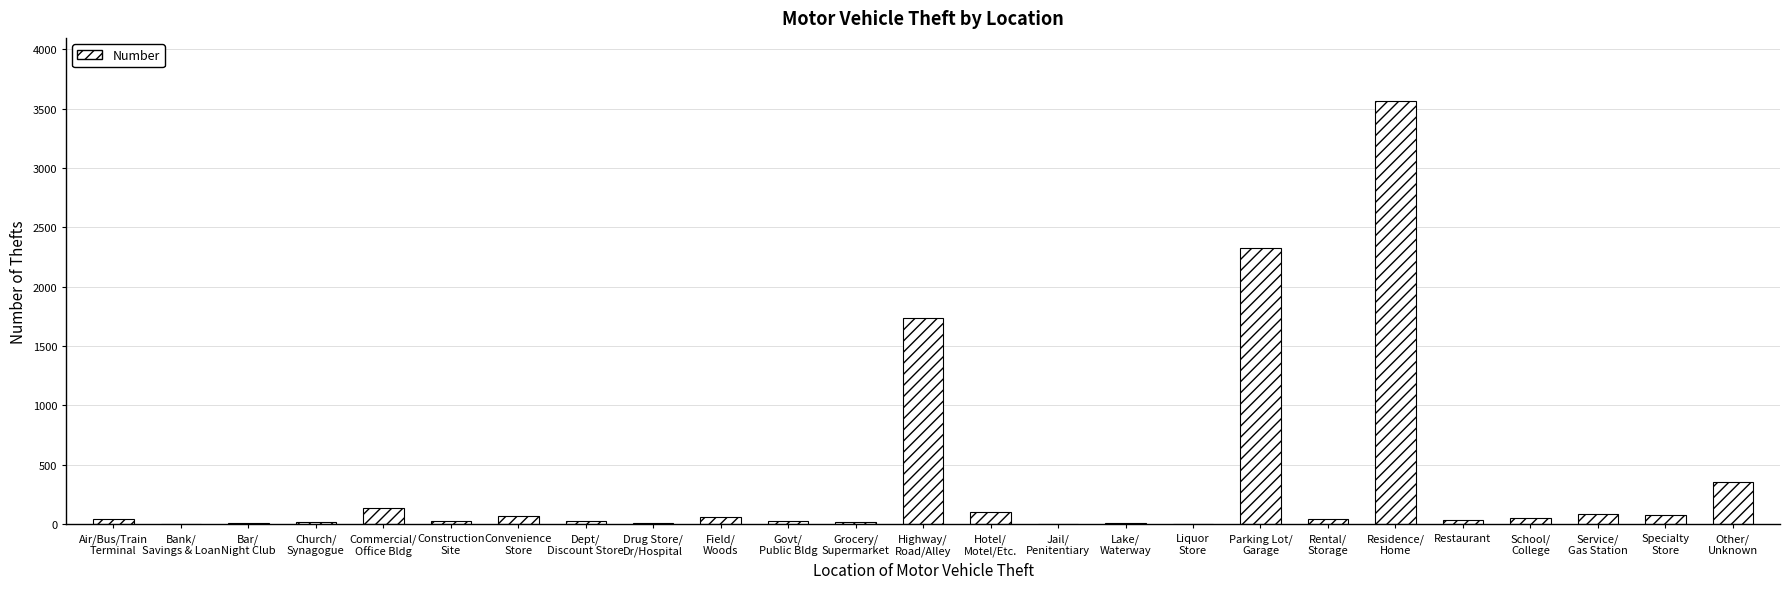

The chart shows a value of 11 at Lake/
Waterway. True or false?

True